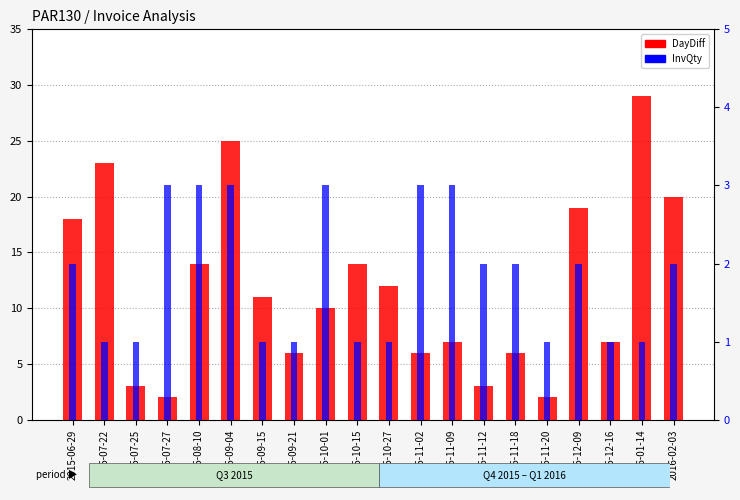

At how many categories does at least one series exceed 1?

20